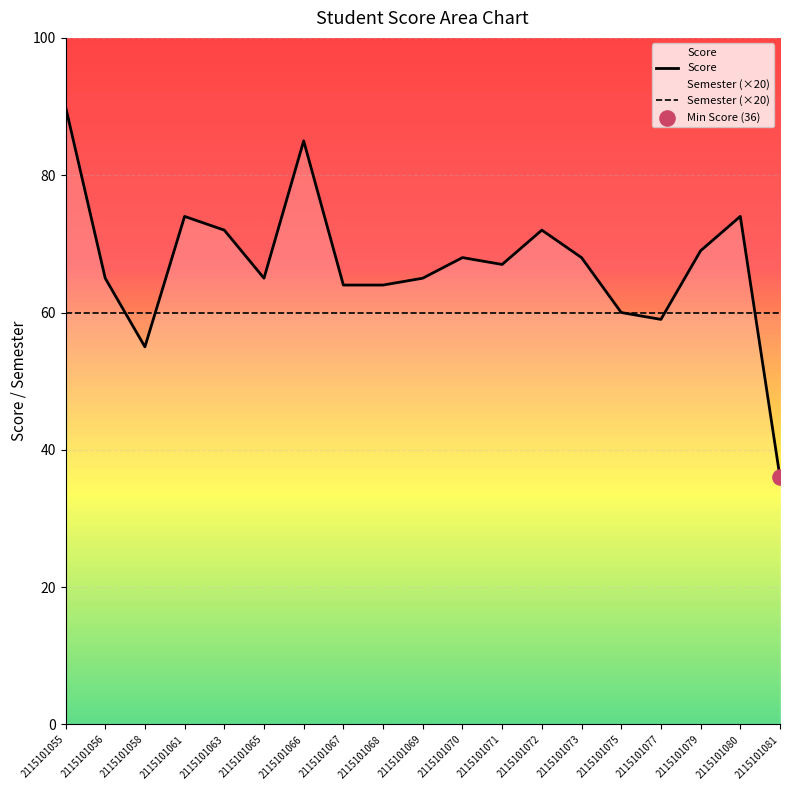

Which series contains the highest Y value?

Score